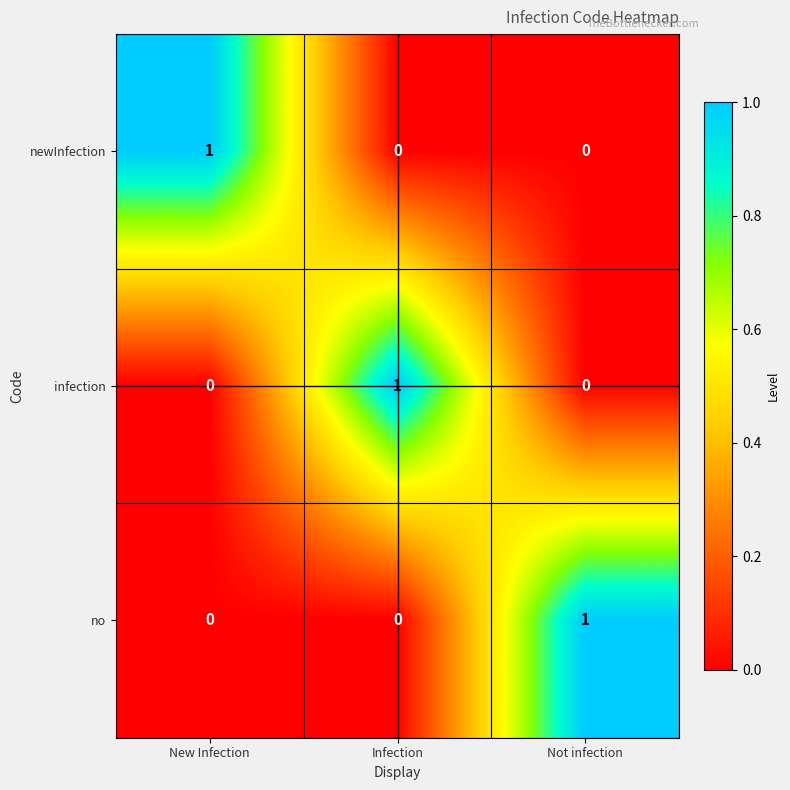

At which label does no reach its peak?

Not infection